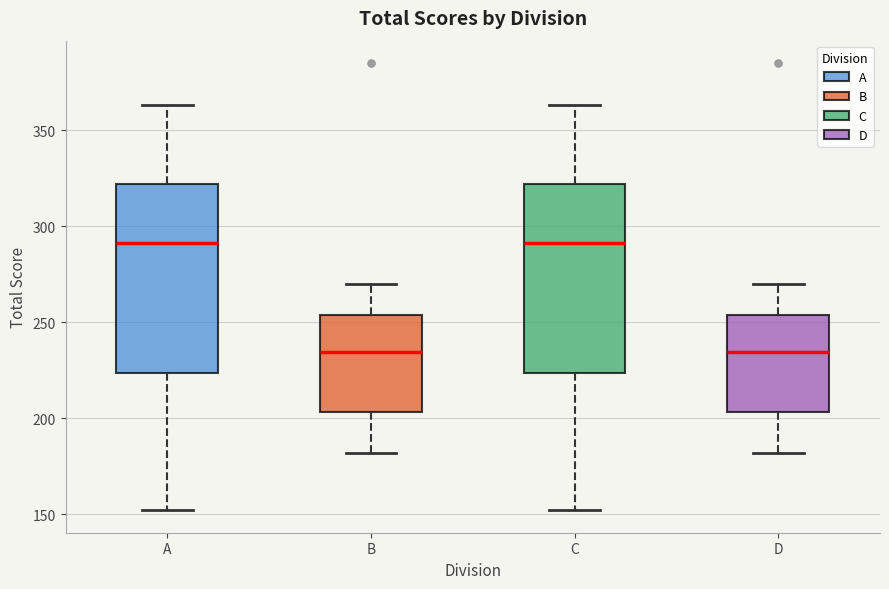

Reading left to right, read every box against the y-axis: the position of its median line, the range the box covers, and the ends of its whiskers. The values are not printed on the chart, so give them approximately, as read against the axis.

A: median 290, box 225 to 320, whiskers 150 to 365
B: median 235, box 205 to 255, whiskers 180 to 270
C: median 290, box 225 to 320, whiskers 150 to 365
D: median 235, box 205 to 255, whiskers 180 to 270